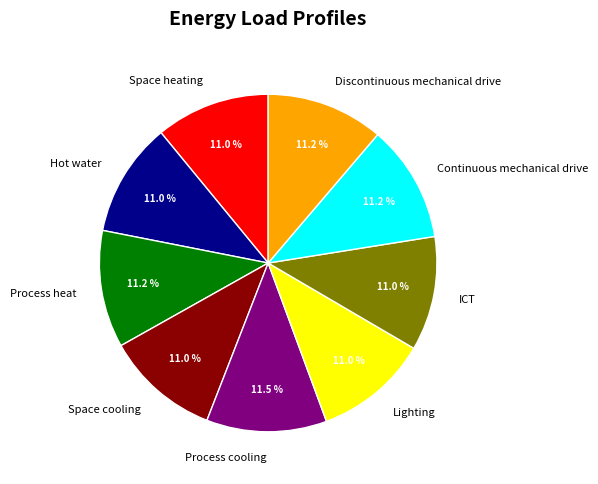

Which has a higher value, Space heating or Process cooling?

Process cooling